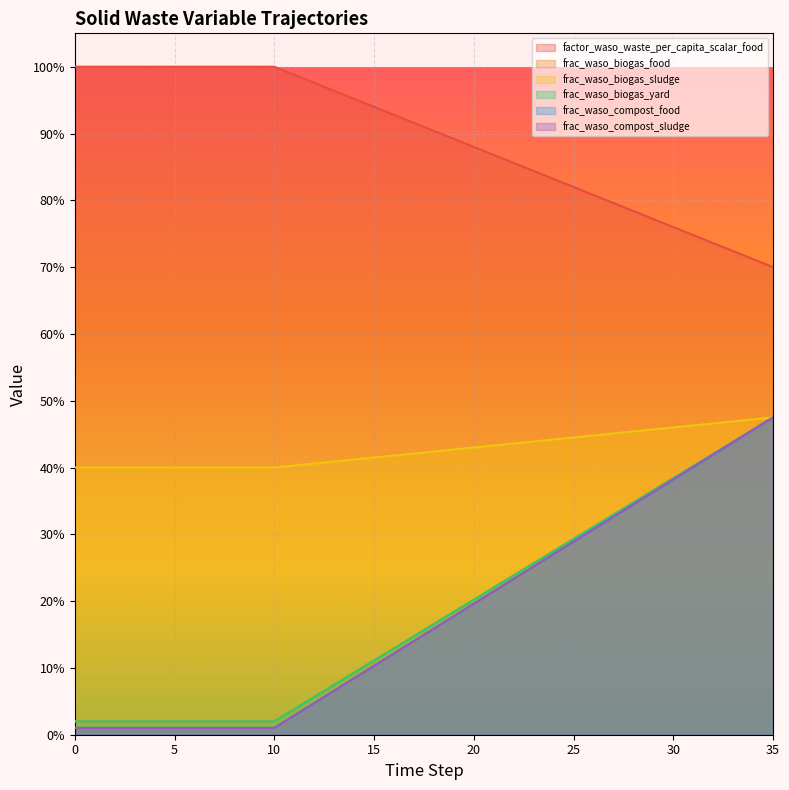

What is the spread (max minus min) of values at 1?

1.0